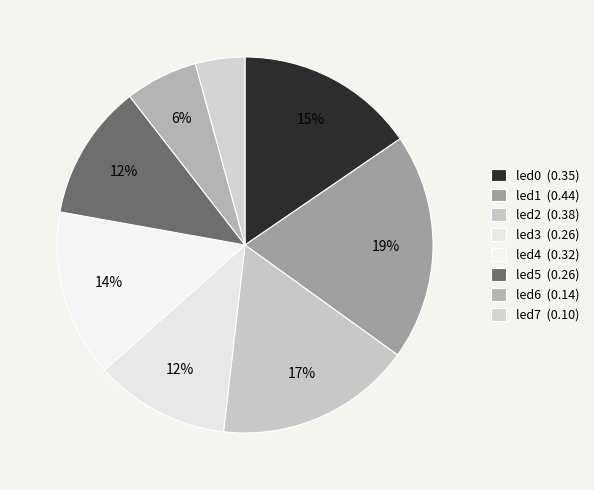

Count the number of slices in the pie.

8